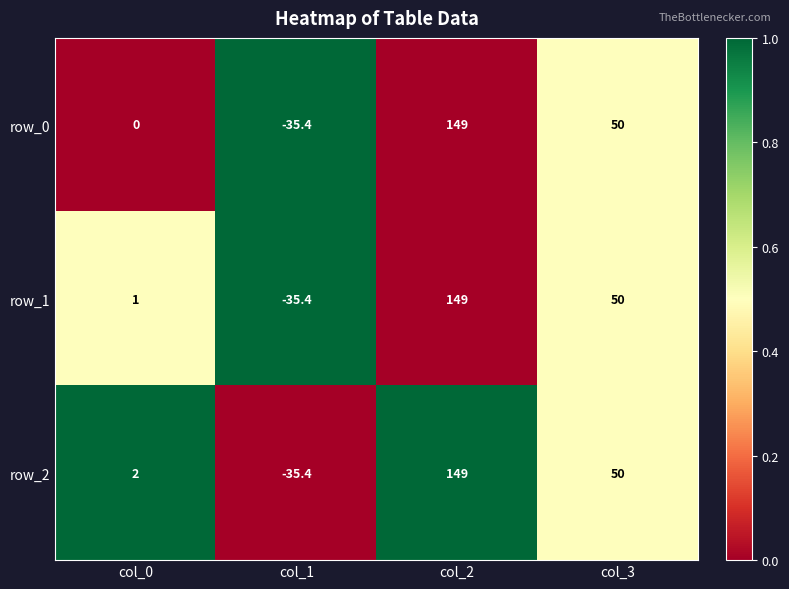

Count the number of data series in this chart.

3